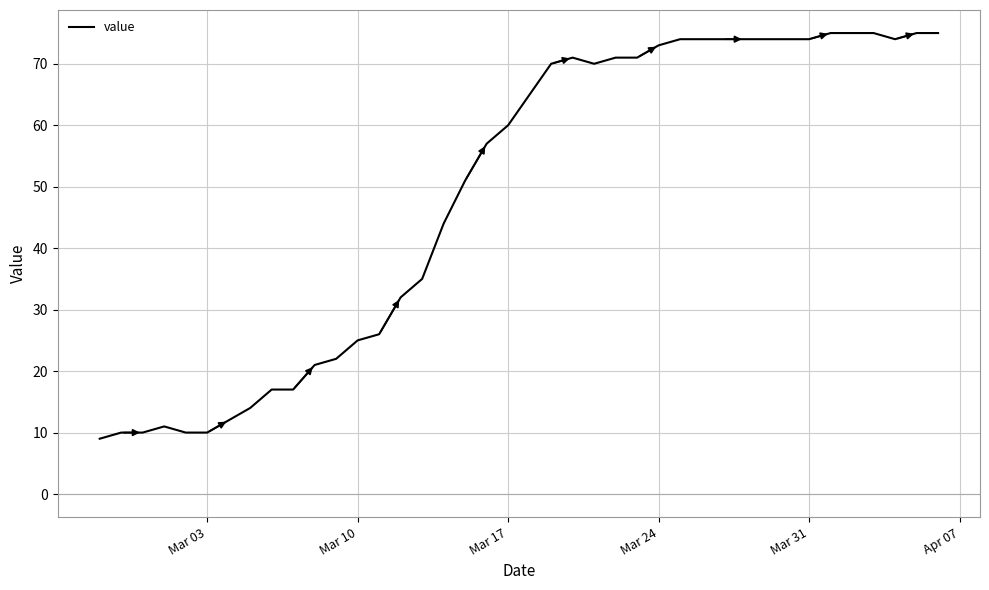

What is the difference between the maximum and minimum values?

66